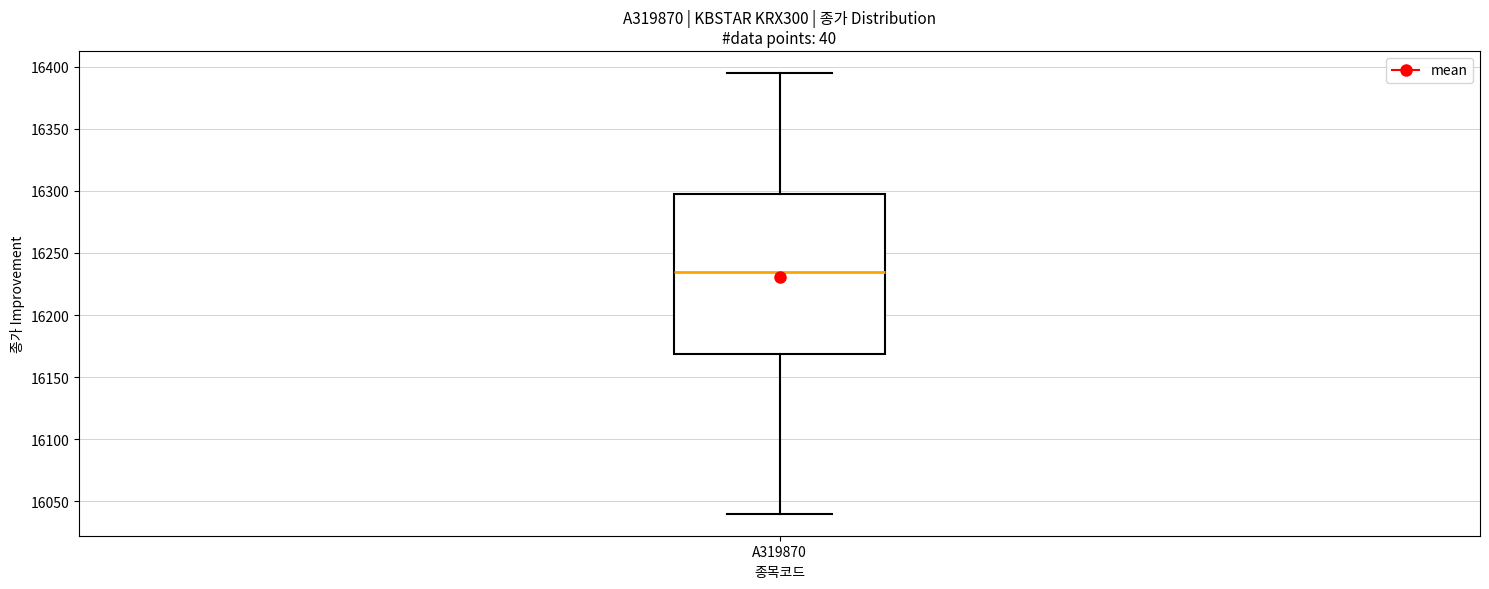

Read this box plot against the y-axis: the position of the median line, the range covered by the box, and the ends of both whiskers. The values are not printed on the chart, so give them approximately, as read against the axis.

median 16235, box 16170 to 16300, whiskers 16040 to 16395